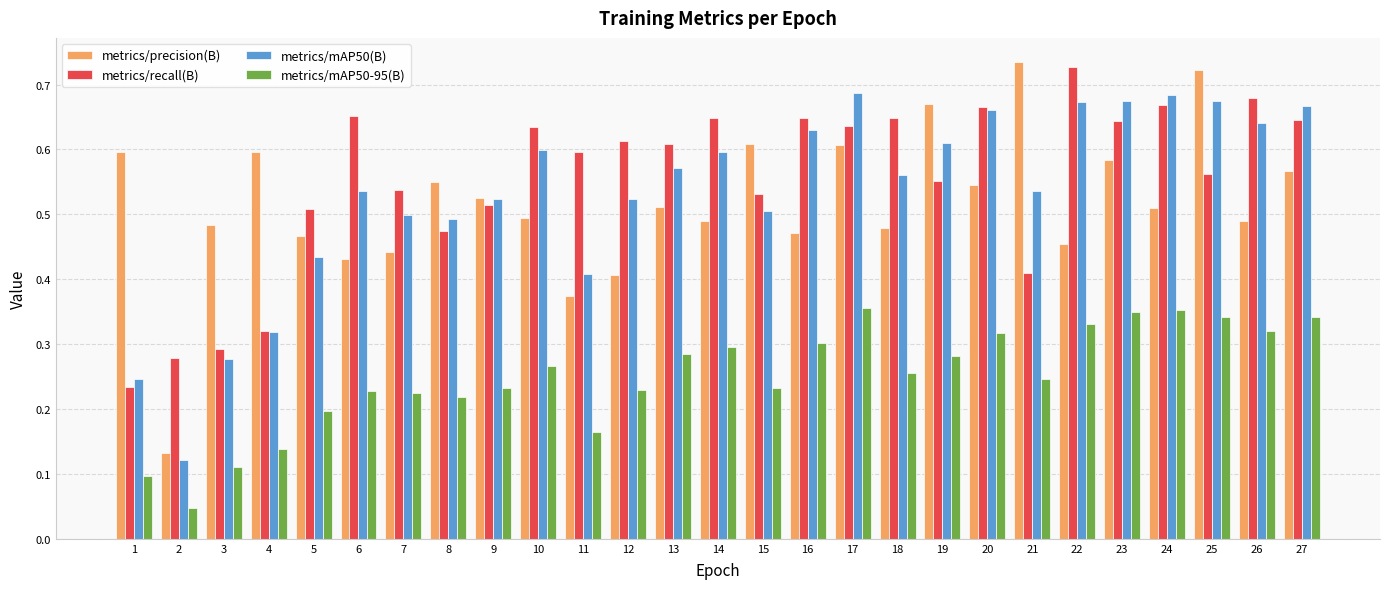

The value of metrics/precision(B) at 23 is 0.9. True or false?

False